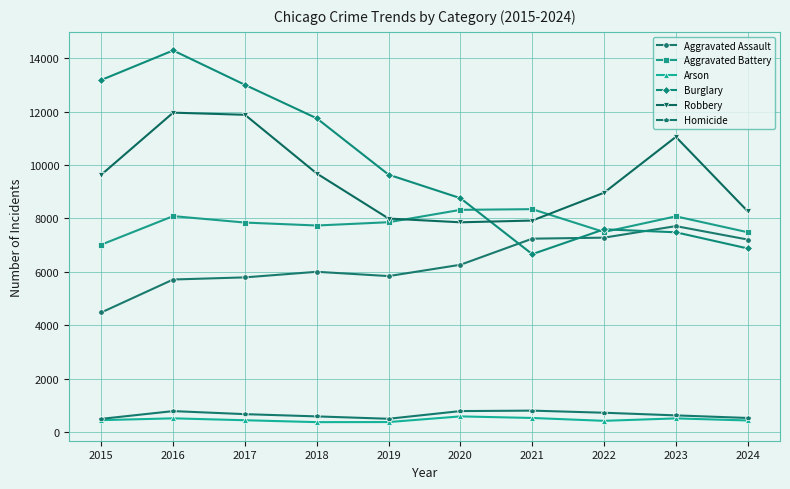

What is the value of the Robbery point at the 2nd from the left?

11960